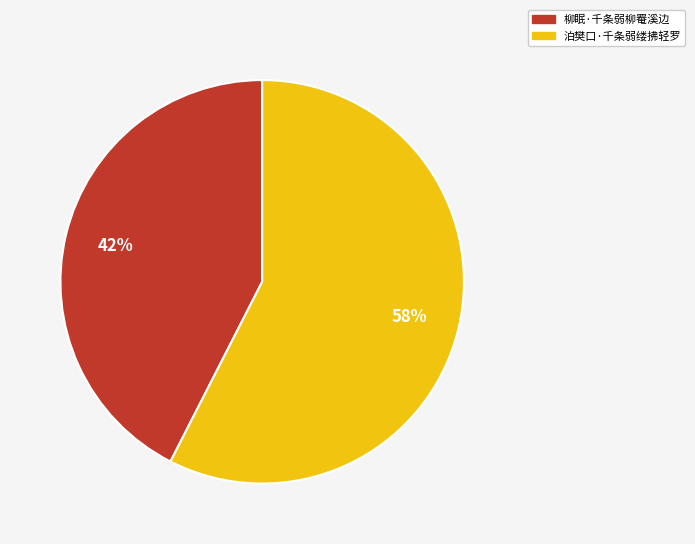

Is the sum of 柳眠·千条弱柳罨溪边 and 泊樊口·千条弱缕拂轻罗 greater than half?

Yes